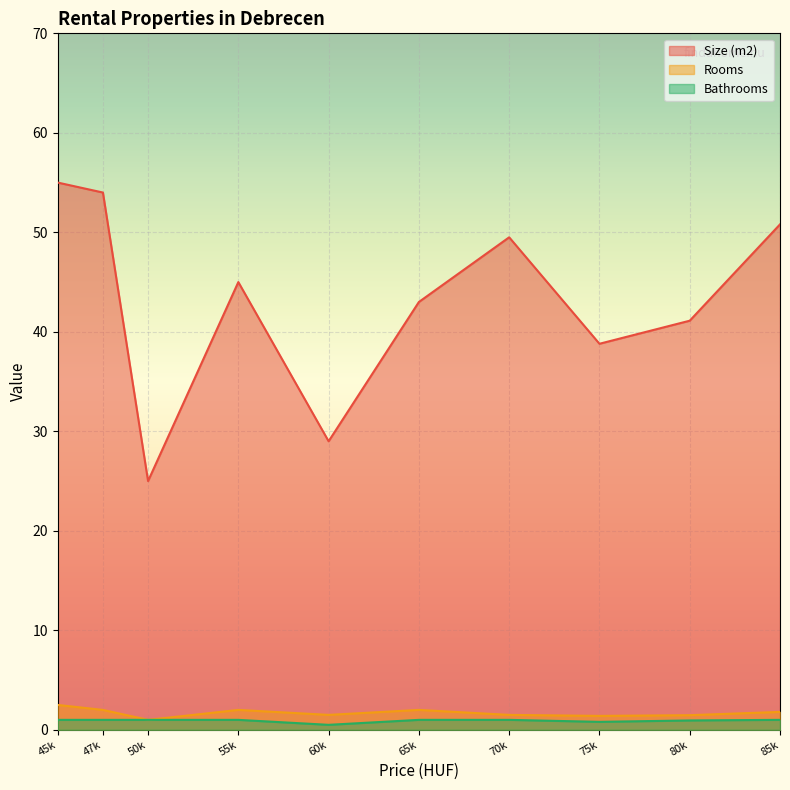

How many interior local valleys does the Size (m2) series have?

3